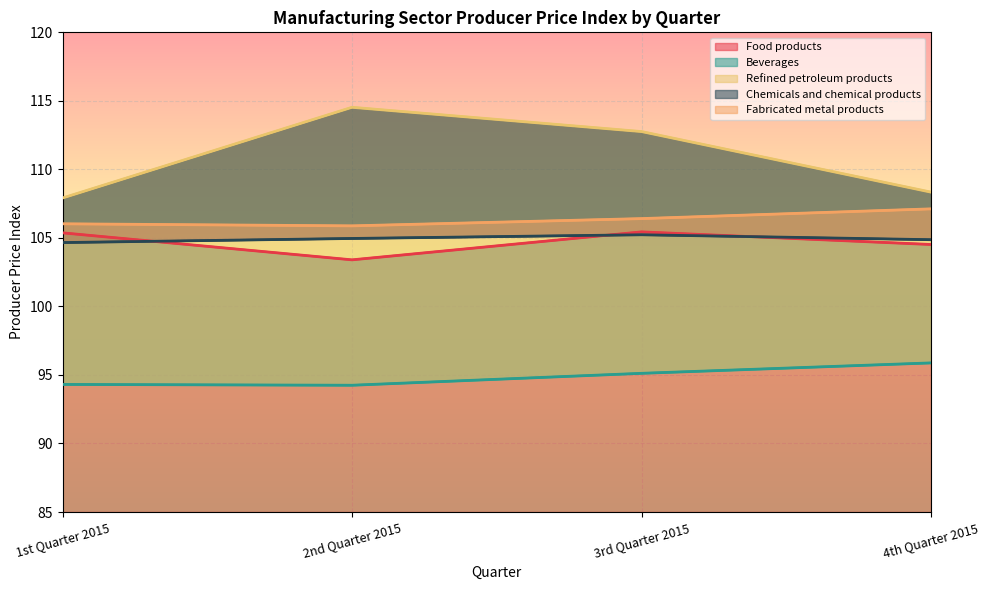

How many data points does each series have?

4